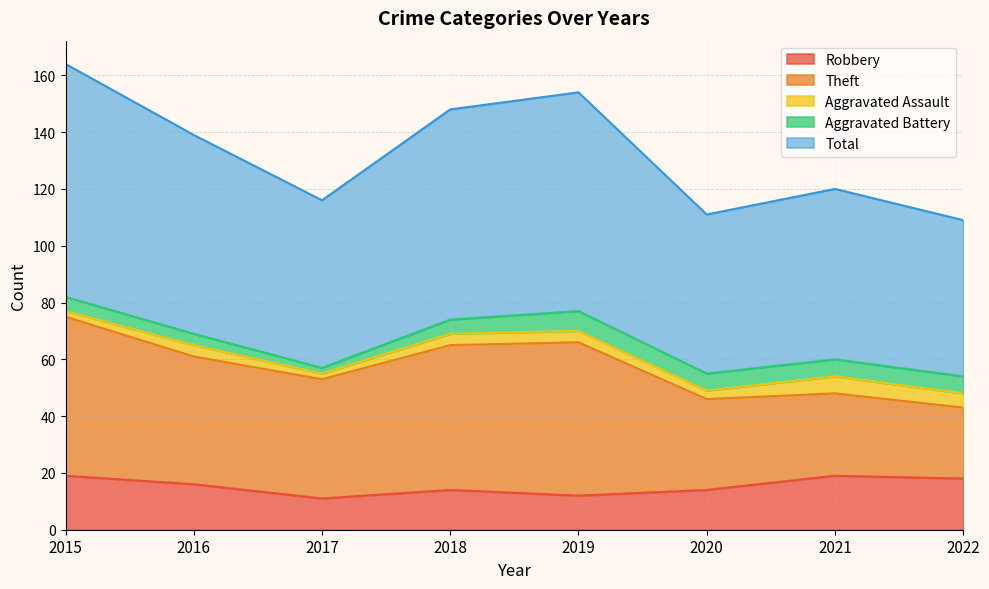

At which label does Robbery first exceed 16?

2015